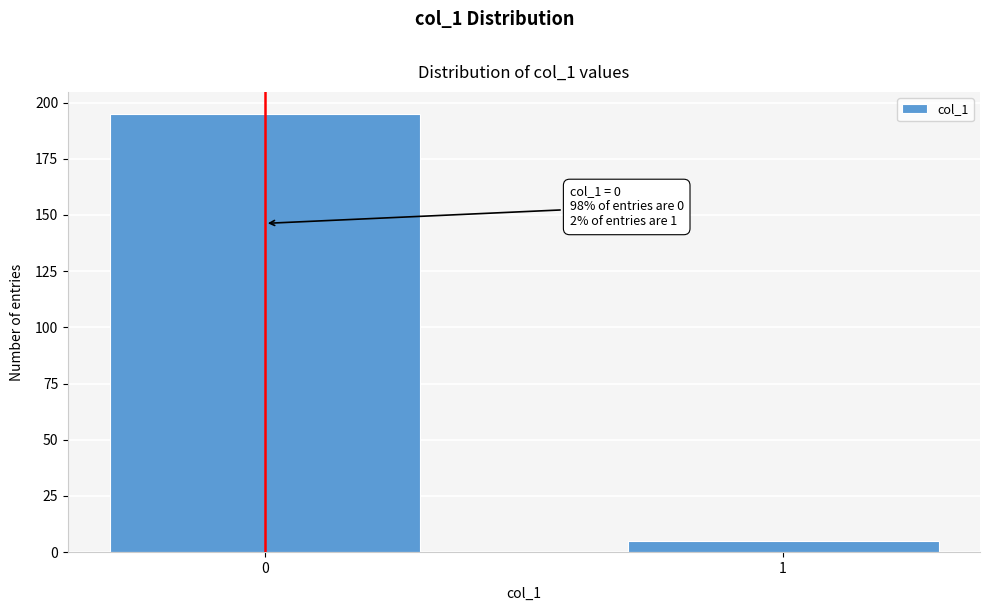

Reading right to left, what are all the values shown in this chart?

1=5	0=195